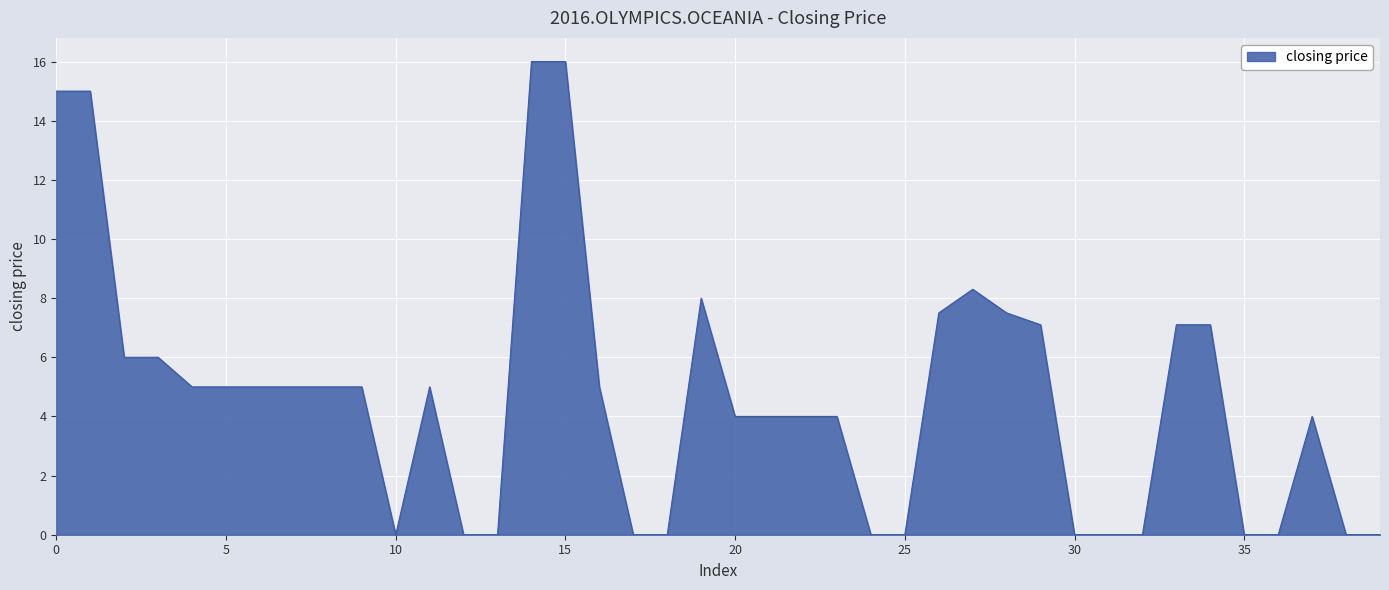

What is the difference between the maximum and minimum values?

16.0